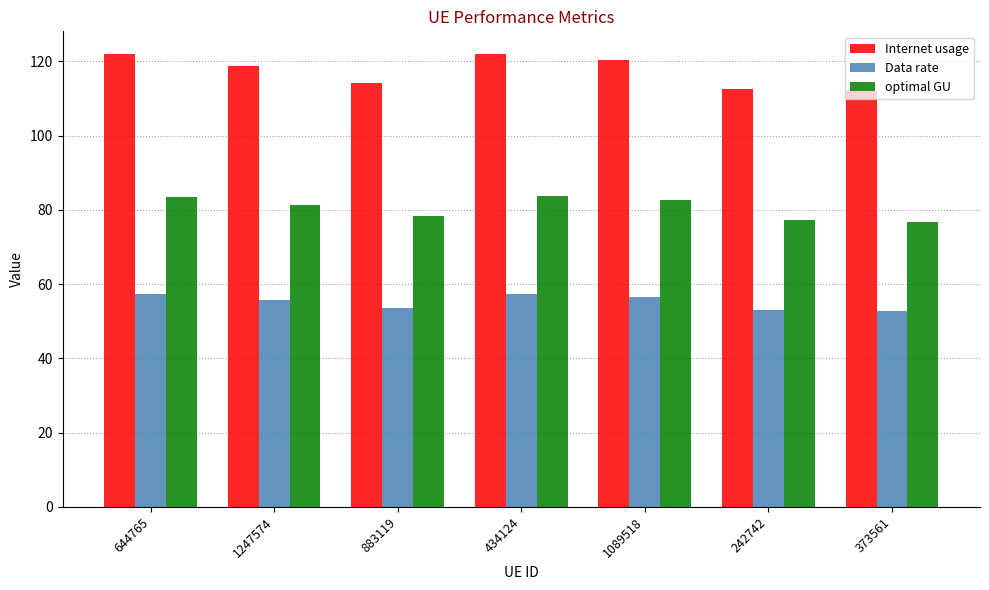

At how many categories does at least one series exceed 77?

7